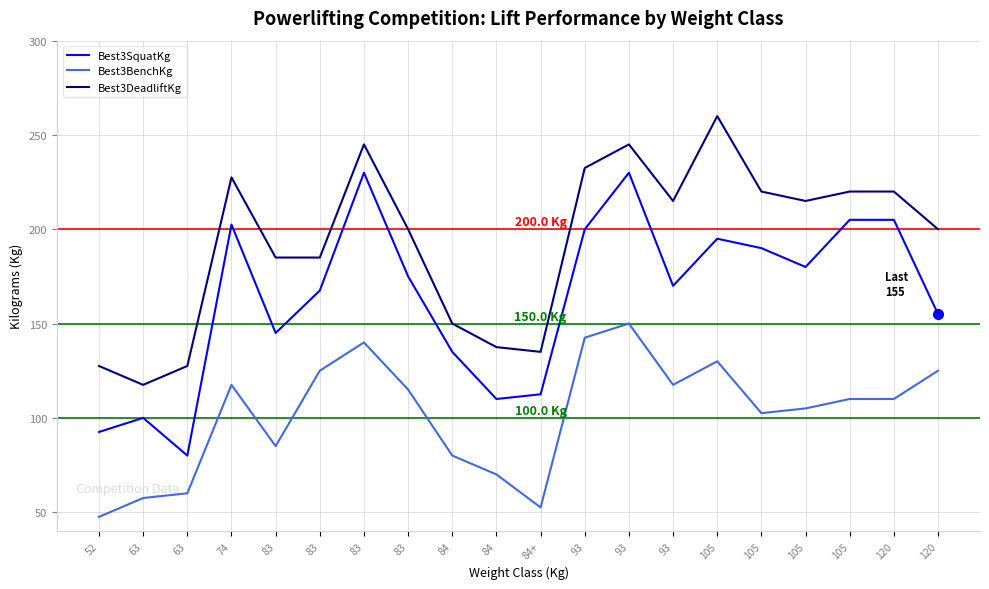

True or false: Best3BenchKg and Best3SquatKg cross at least once.

False